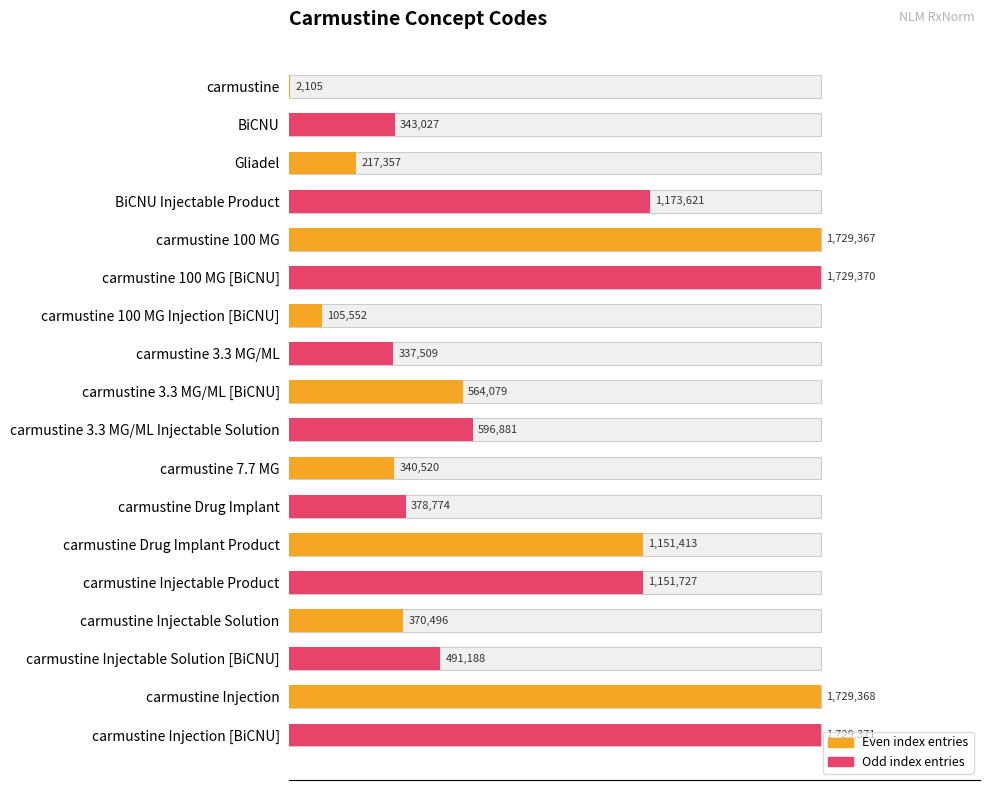

Does the chart contain any negative values?

No